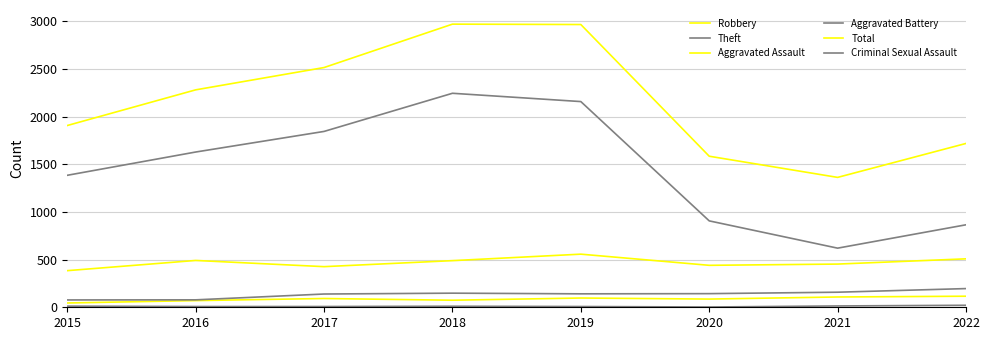

Which category has the lowest value across all series?

2020